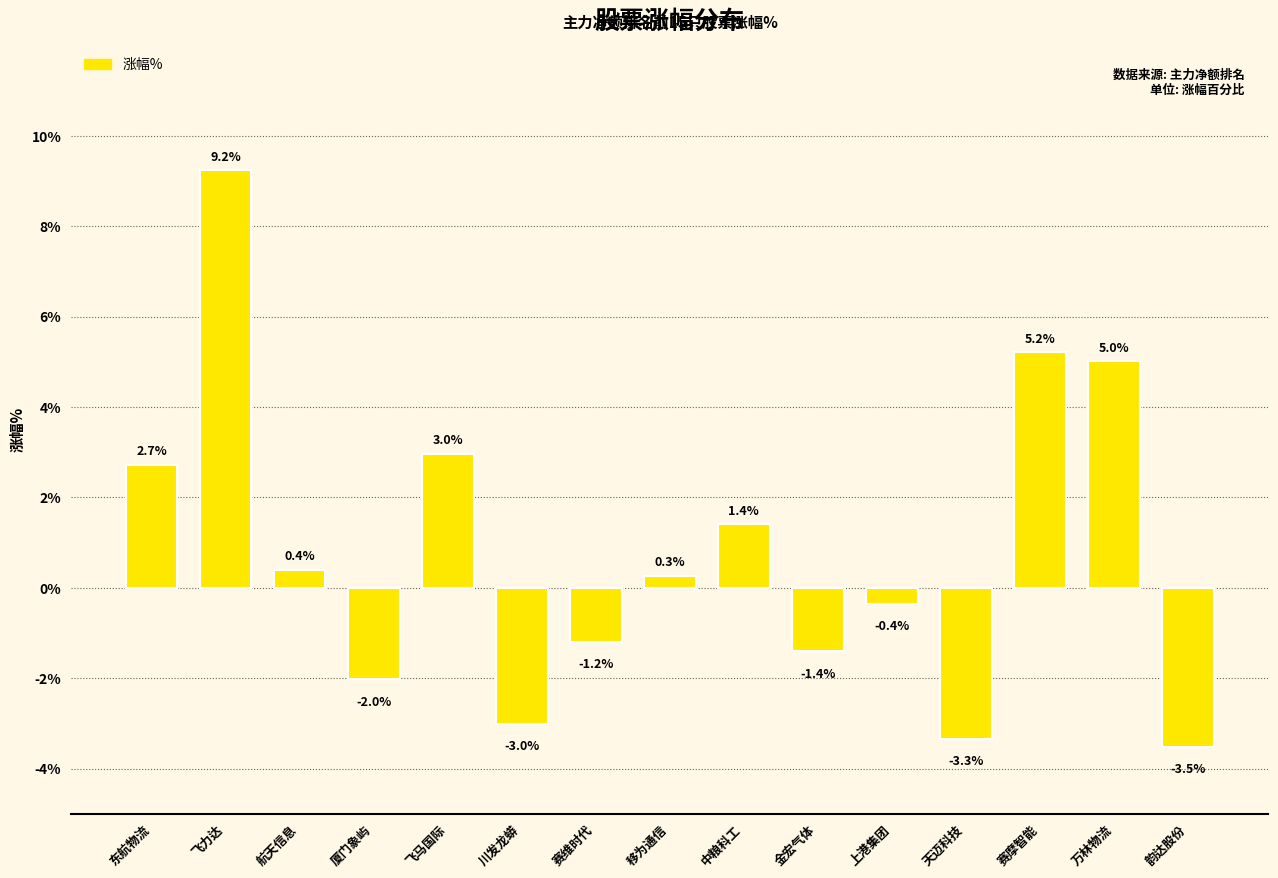

What is the smallest value displayed?

-3.5